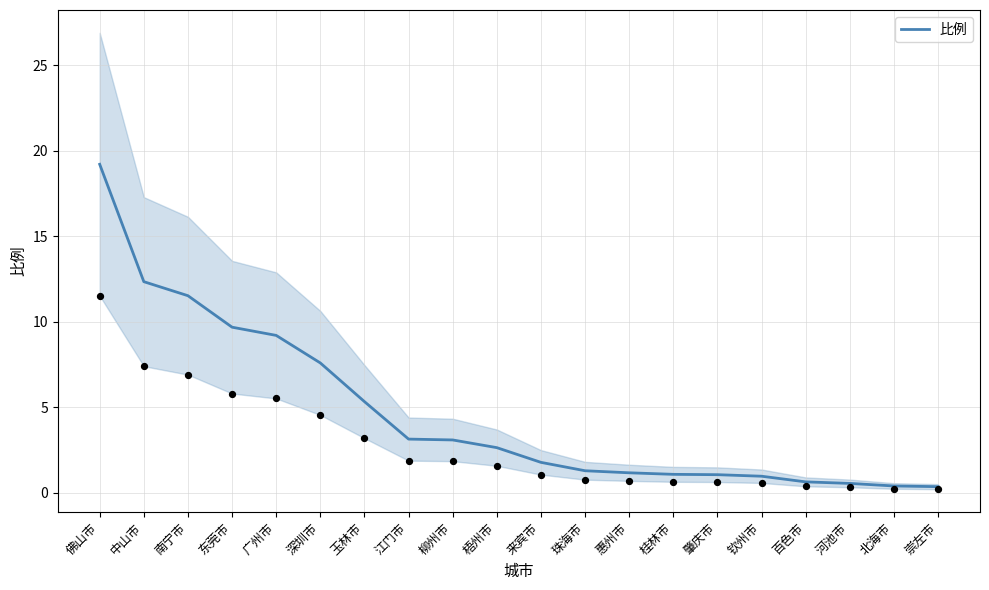

What is the ratio of the value at 崇左市 to the value at 江门市?

0.1